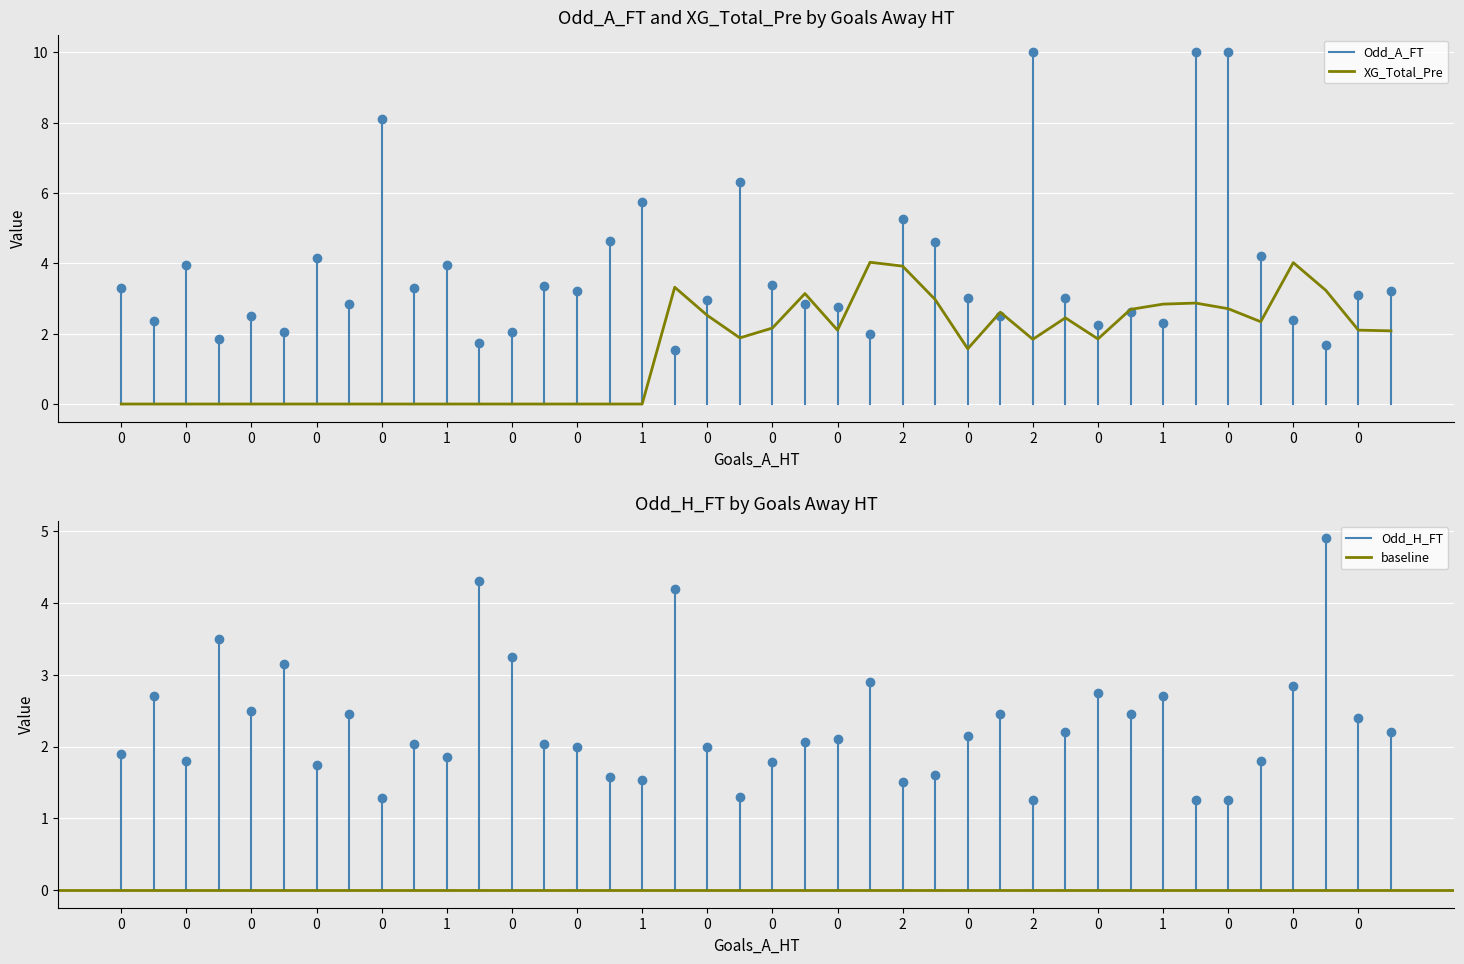

What is the sum of the XG_Total_Pre values at 1 and 1?

3.2